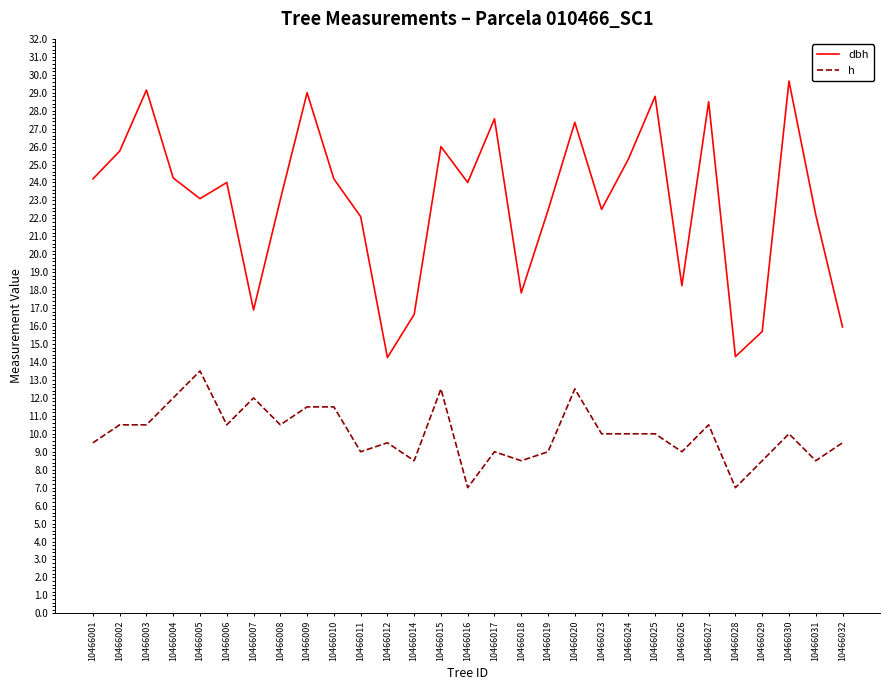

Which series has the largest range (max minus min)?

dbh